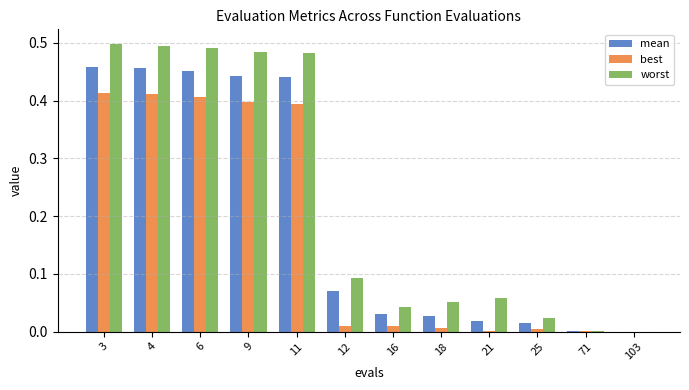

What is the sum of all worst values?

2.7